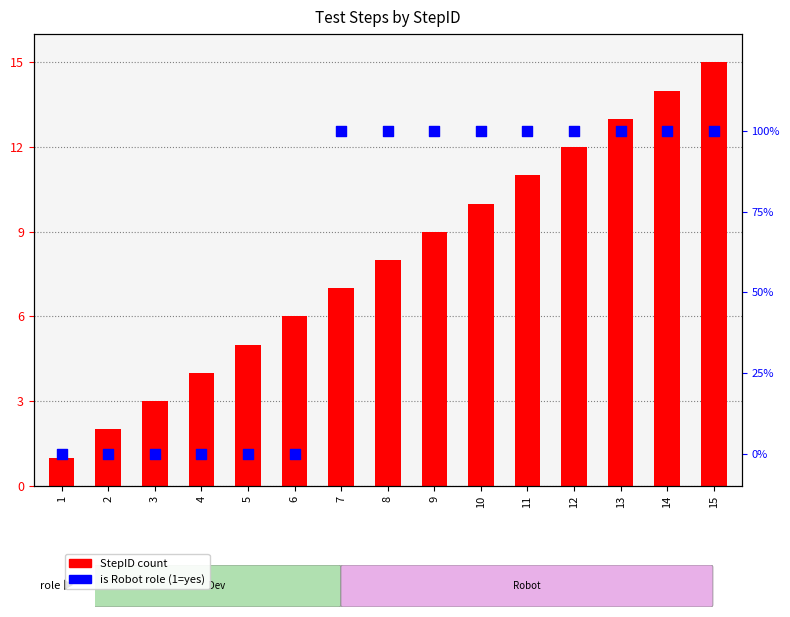

Which series reaches the maximum Y coordinate?

StepID